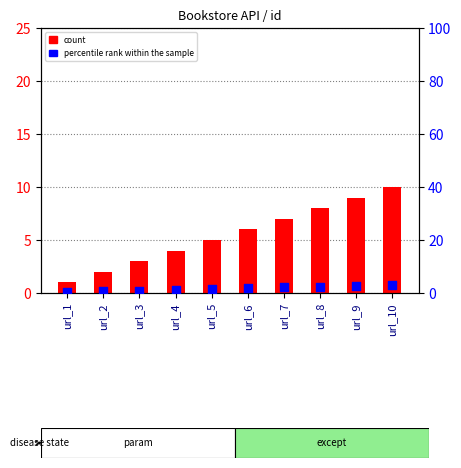

At how many categories does at least one series exceed 8?

2